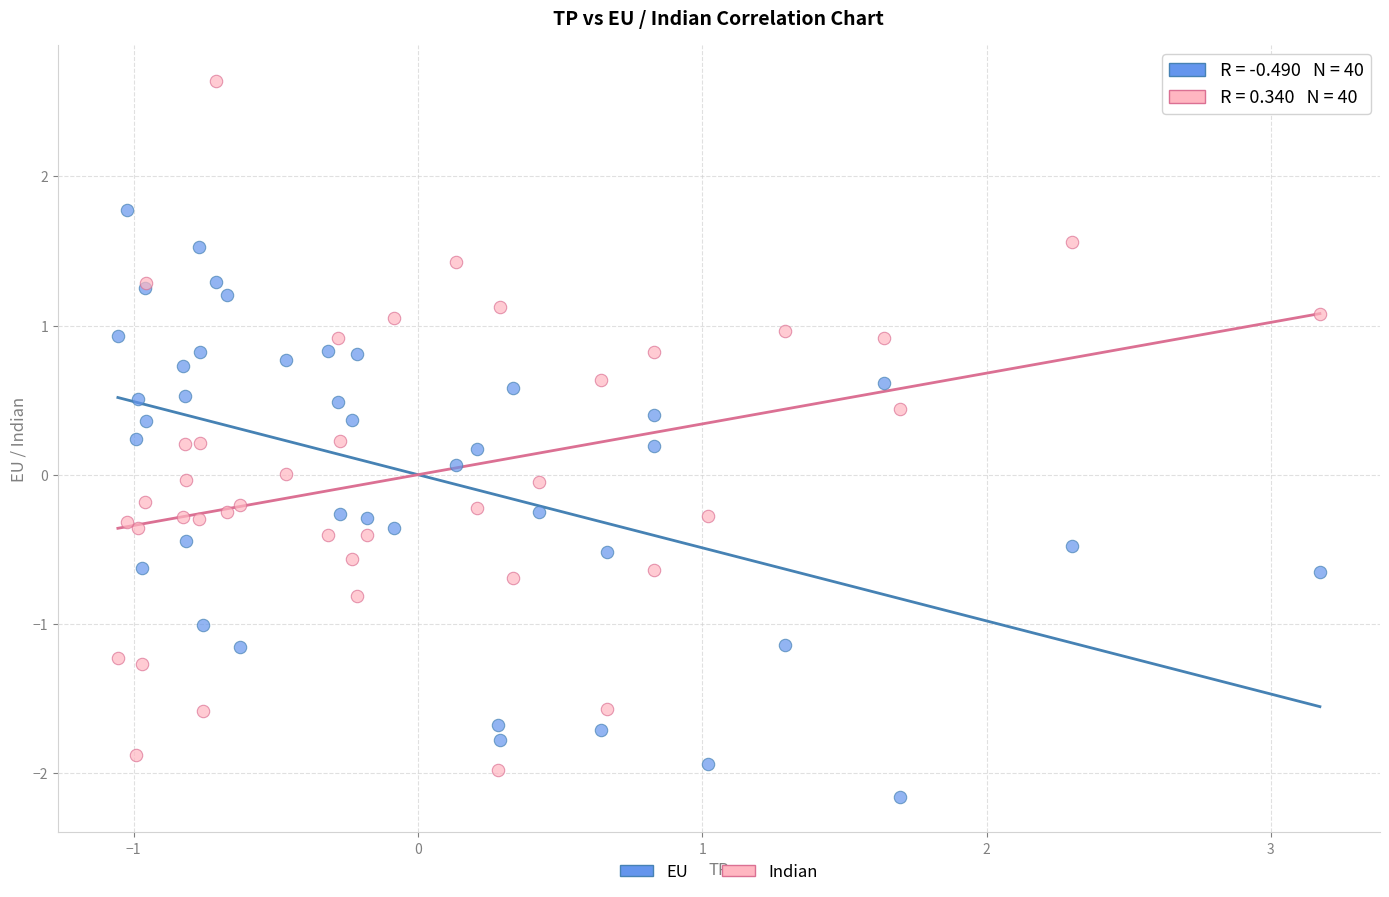

Which series reaches the maximum Y coordinate?

Indian